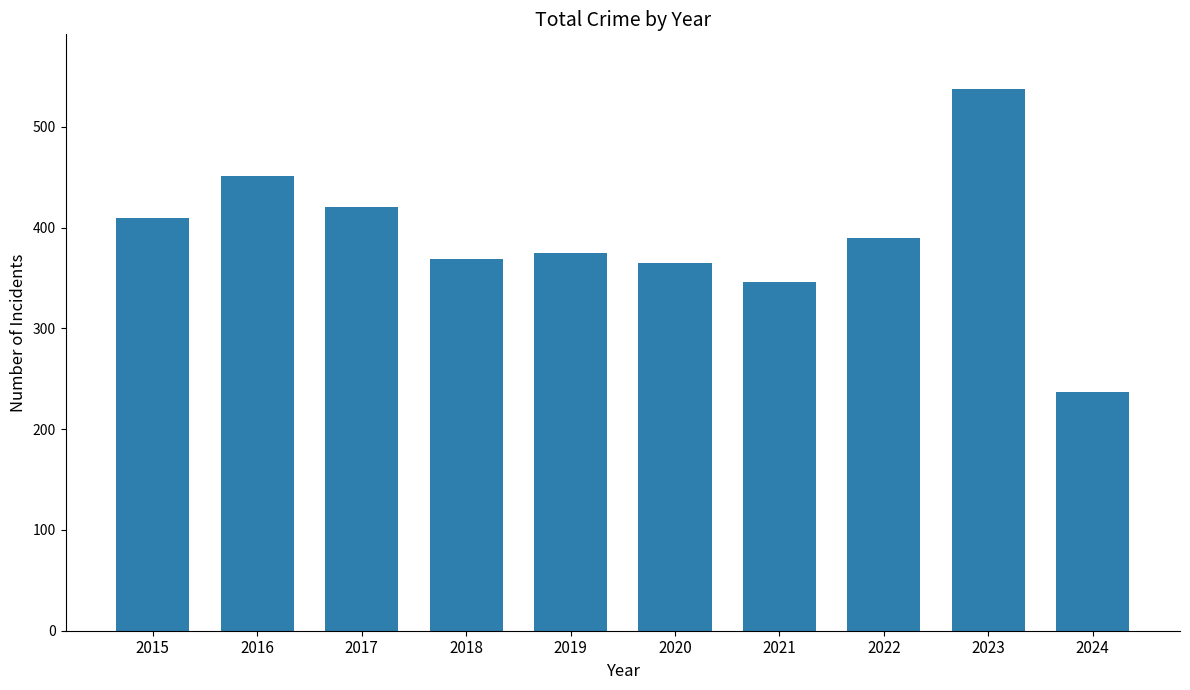

Between 2017 and 2024, which is larger?

2017